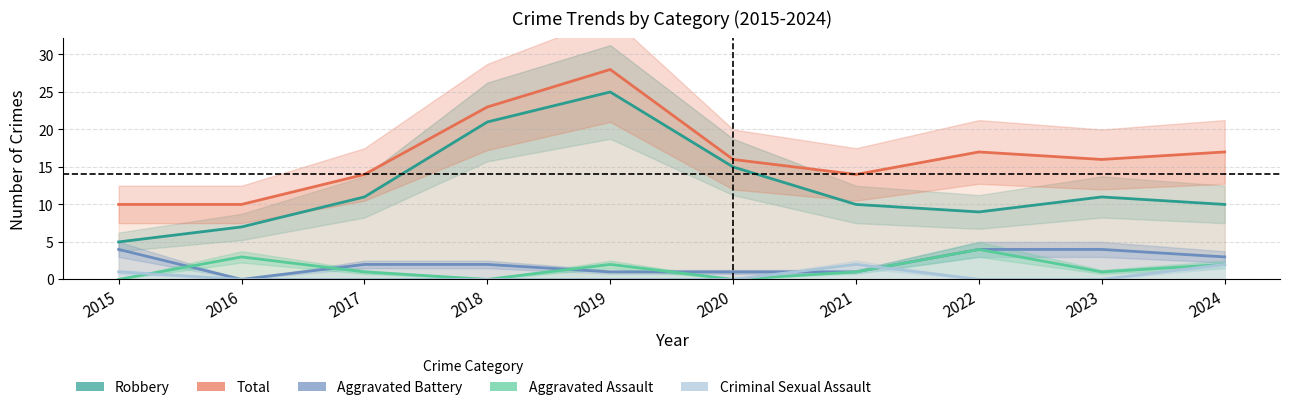

At 2017, list the series in order from largest to smallest.

Total, Robbery, Aggravated Battery, Aggravated Assault, Criminal Sexual Assault